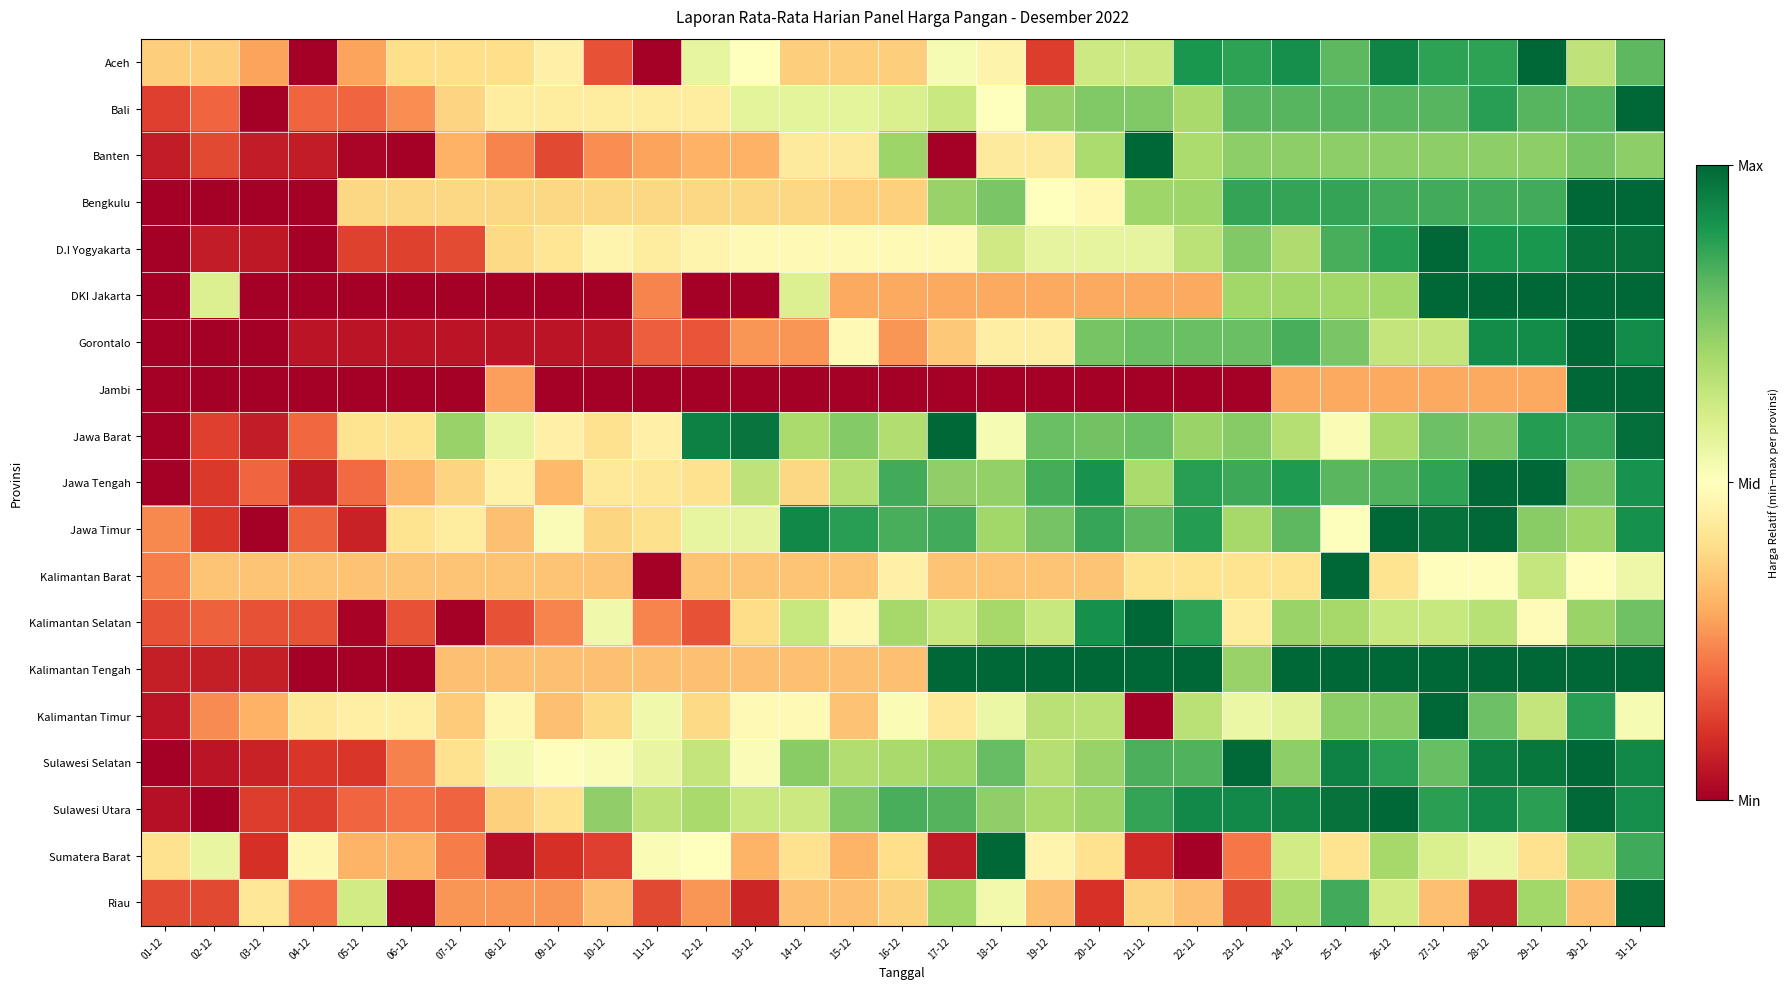

Reading right to left, what are all the values shown in this chart?

Aceh: 31-12=0.8	30-12=0.7	29-12=1.0	28-12=0.9	27-12=0.9	26-12=0.9	25-12=0.8	24-12=0.9	23-12=0.9	22-12=0.9	21-12=0.6	20-12=0.6	19-12=0.1	18-12=0.5	17-12=0.5	16-12=0.4	15-12=0.4	14-12=0.4	13-12=0.5	12-12=0.6	11-12=0.0	10-12=0.2	09-12=0.5	08-12=0.4	07-12=0.4	06-12=0.4	05-12=0.3	04-12=0.0	03-12=0.3	02-12=0.4	01-12=0.4
Bali: 31-12=1.0	30-12=0.8	29-12=0.8	28-12=0.9	27-12=0.8	26-12=0.8	25-12=0.8	24-12=0.8	23-12=0.8	22-12=0.7	21-12=0.8	20-12=0.8	19-12=0.7	18-12=0.5	17-12=0.6	16-12=0.6	15-12=0.6	14-12=0.6	13-12=0.6	12-12=0.4	11-12=0.4	10-12=0.4	09-12=0.4	08-12=0.4	07-12=0.4	06-12=0.3	05-12=0.2	04-12=0.2	03-12=0.0	02-12=0.2	01-12=0.1
Banten: 31-12=0.7	30-12=0.8	29-12=0.7	28-12=0.7	27-12=0.7	26-12=0.7	25-12=0.7	24-12=0.7	23-12=0.7	22-12=0.7	21-12=1.0	20-12=0.7	19-12=0.4	18-12=0.4	17-12=0.0	16-12=0.7	15-12=0.4	14-12=0.4	13-12=0.3	12-12=0.3	11-12=0.3	10-12=0.3	09-12=0.1	08-12=0.2	07-12=0.3	06-12=0.0	05-12=0.0	04-12=0.1	03-12=0.1	02-12=0.1	01-12=0.1
Bengkulu: 31-12=1.0	30-12=1.0	29-12=0.8	28-12=0.8	27-12=0.8	26-12=0.8	25-12=0.9	24-12=0.9	23-12=0.9	22-12=0.7	21-12=0.7	20-12=0.5	19-12=0.5	18-12=0.8	17-12=0.7	16-12=0.4	15-12=0.4	14-12=0.4	13-12=0.4	12-12=0.4	11-12=0.4	10-12=0.4	09-12=0.4	08-12=0.4	07-12=0.4	06-12=0.4	05-12=0.4	04-12=0.0	03-12=0.0	02-12=0.0	01-12=0.0
D.I Yogyakarta: 31-12=1.0	30-12=1.0	29-12=0.9	28-12=0.9	27-12=1.0	26-12=0.9	25-12=0.8	24-12=0.7	23-12=0.8	22-12=0.7	21-12=0.6	20-12=0.6	19-12=0.6	18-12=0.6	17-12=0.5	16-12=0.5	15-12=0.5	14-12=0.5	13-12=0.5	12-12=0.5	11-12=0.4	10-12=0.5	09-12=0.4	08-12=0.4	07-12=0.1	06-12=0.1	05-12=0.1	04-12=0.0	03-12=0.1	02-12=0.1	01-12=0.0
DKI Jakarta: 31-12=1.0	30-12=1.0	29-12=1.0	28-12=1.0	27-12=1.0	26-12=0.7	25-12=0.7	24-12=0.7	23-12=0.7	22-12=0.3	21-12=0.3	20-12=0.3	19-12=0.3	18-12=0.3	17-12=0.3	16-12=0.3	15-12=0.3	14-12=0.6	13-12=0.0	12-12=0.0	11-12=0.2	10-12=0.0	09-12=0.0	08-12=0.0	07-12=0.0	06-12=0.0	05-12=0.0	04-12=0.0	03-12=0.0	02-12=0.6	01-12=0.0
Gorontalo: 31-12=0.9	30-12=1.0	29-12=0.9	28-12=0.9	27-12=0.6	26-12=0.6	25-12=0.8	24-12=0.8	23-12=0.8	22-12=0.8	21-12=0.8	20-12=0.8	19-12=0.4	18-12=0.4	17-12=0.4	16-12=0.3	15-12=0.5	14-12=0.3	13-12=0.3	12-12=0.2	11-12=0.2	10-12=0.0	09-12=0.0	08-12=0.0	07-12=0.0	06-12=0.0	05-12=0.0	04-12=0.0	03-12=0.0	02-12=0.0	01-12=0.0
Jambi: 31-12=1.0	30-12=1.0	29-12=0.3	28-12=0.3	27-12=0.3	26-12=0.3	25-12=0.3	24-12=0.3	23-12=0.0	22-12=0.0	21-12=0.0	20-12=0.0	19-12=0.0	18-12=0.0	17-12=0.0	16-12=0.0	15-12=0.0	14-12=0.0	13-12=0.0	12-12=0.0	11-12=0.0	10-12=0.0	09-12=0.0	08-12=0.3	07-12=0.0	06-12=0.0	05-12=0.0	04-12=0.0	03-12=0.0	02-12=0.0	01-12=0.0
Jawa Barat: 31-12=1.0	30-12=0.9	29-12=0.9	28-12=0.8	27-12=0.8	26-12=0.7	25-12=0.5	24-12=0.7	23-12=0.7	22-12=0.7	21-12=0.8	20-12=0.8	19-12=0.8	18-12=0.5	17-12=1.0	16-12=0.7	15-12=0.8	14-12=0.7	13-12=1.0	12-12=0.9	11-12=0.5	10-12=0.4	09-12=0.5	08-12=0.6	07-12=0.7	06-12=0.4	05-12=0.4	04-12=0.2	03-12=0.1	02-12=0.1	01-12=0.0
Jawa Tengah: 31-12=0.9	30-12=0.8	29-12=1.0	28-12=1.0	27-12=0.9	26-12=0.8	25-12=0.8	24-12=0.9	23-12=0.9	22-12=0.9	21-12=0.7	20-12=0.9	19-12=0.8	18-12=0.7	17-12=0.7	16-12=0.8	15-12=0.7	14-12=0.4	13-12=0.6	12-12=0.4	11-12=0.4	10-12=0.4	09-12=0.3	08-12=0.5	07-12=0.4	06-12=0.3	05-12=0.2	04-12=0.1	03-12=0.2	02-12=0.1	01-12=0.0
Jawa Timur: 31-12=0.9	30-12=0.7	29-12=0.7	28-12=1.0	27-12=1.0	26-12=1.0	25-12=0.5	24-12=0.8	23-12=0.7	22-12=0.9	21-12=0.8	20-12=0.9	19-12=0.8	18-12=0.7	17-12=0.8	16-12=0.8	15-12=0.9	14-12=0.9	13-12=0.6	12-12=0.6	11-12=0.4	10-12=0.4	09-12=0.5	08-12=0.3	07-12=0.4	06-12=0.4	05-12=0.1	04-12=0.2	03-12=0.0	02-12=0.1	01-12=0.2
Kalimantan Barat: 31-12=0.5	30-12=0.5	29-12=0.6	28-12=0.5	27-12=0.5	26-12=0.4	25-12=1.0	24-12=0.4	23-12=0.4	22-12=0.4	21-12=0.4	20-12=0.3	19-12=0.3	18-12=0.3	17-12=0.3	16-12=0.5	15-12=0.3	14-12=0.3	13-12=0.3	12-12=0.3	11-12=0.0	10-12=0.3	09-12=0.3	08-12=0.3	07-12=0.3	06-12=0.3	05-12=0.3	04-12=0.3	03-12=0.3	02-12=0.3	01-12=0.2
Kalimantan Selatan: 31-12=0.8	30-12=0.7	29-12=0.5	28-12=0.7	27-12=0.6	26-12=0.6	25-12=0.7	24-12=0.7	23-12=0.4	22-12=0.9	21-12=1.0	20-12=0.9	19-12=0.6	18-12=0.7	17-12=0.6	16-12=0.7	15-12=0.5	14-12=0.6	13-12=0.4	12-12=0.2	11-12=0.2	10-12=0.5	09-12=0.2	08-12=0.2	07-12=0.0	06-12=0.2	05-12=0.0	04-12=0.2	03-12=0.2	02-12=0.2	01-12=0.2
Kalimantan Tengah: 31-12=1.0	30-12=1.0	29-12=1.0	28-12=1.0	27-12=1.0	26-12=1.0	25-12=1.0	24-12=1.0	23-12=0.7	22-12=1.0	21-12=1.0	20-12=1.0	19-12=1.0	18-12=1.0	17-12=1.0	16-12=0.3	15-12=0.3	14-12=0.3	13-12=0.3	12-12=0.3	11-12=0.3	10-12=0.3	09-12=0.3	08-12=0.3	07-12=0.3	06-12=0.0	05-12=0.0	04-12=0.0	03-12=0.1	02-12=0.1	01-12=0.1
Kalimantan Timur: 31-12=0.5	30-12=0.9	29-12=0.6	28-12=0.8	27-12=1.0	26-12=0.7	25-12=0.7	24-12=0.6	23-12=0.5	22-12=0.7	21-12=0.0	20-12=0.7	19-12=0.7	18-12=0.5	17-12=0.4	16-12=0.5	15-12=0.3	14-12=0.5	13-12=0.5	12-12=0.4	11-12=0.5	10-12=0.4	09-12=0.3	08-12=0.5	07-12=0.4	06-12=0.5	05-12=0.5	04-12=0.4	03-12=0.3	02-12=0.2	01-12=0.0
Sulawesi Selatan: 31-12=0.9	30-12=1.0	29-12=1.0	28-12=1.0	27-12=0.8	26-12=0.9	25-12=0.9	24-12=0.7	23-12=1.0	22-12=0.8	21-12=0.8	20-12=0.7	19-12=0.7	18-12=0.8	17-12=0.7	16-12=0.7	15-12=0.7	14-12=0.7	13-12=0.5	12-12=0.6	11-12=0.6	10-12=0.5	09-12=0.5	08-12=0.5	07-12=0.4	06-12=0.2	05-12=0.1	04-12=0.1	03-12=0.1	02-12=0.0	01-12=0.0
Sulawesi Utara: 31-12=0.9	30-12=1.0	29-12=0.9	28-12=0.9	27-12=0.9	26-12=1.0	25-12=1.0	24-12=0.9	23-12=0.9	22-12=0.9	21-12=0.9	20-12=0.7	19-12=0.7	18-12=0.7	17-12=0.8	16-12=0.8	15-12=0.8	14-12=0.6	13-12=0.6	12-12=0.7	11-12=0.7	10-12=0.7	09-12=0.4	08-12=0.4	07-12=0.2	06-12=0.2	05-12=0.2	04-12=0.1	03-12=0.1	02-12=0.0	01-12=0.0
Sumatera Barat: 31-12=0.8	30-12=0.7	29-12=0.4	28-12=0.6	27-12=0.6	26-12=0.7	25-12=0.4	24-12=0.6	23-12=0.2	22-12=0.0	21-12=0.1	20-12=0.4	19-12=0.5	18-12=1.0	17-12=0.1	16-12=0.4	15-12=0.3	14-12=0.4	13-12=0.3	12-12=0.5	11-12=0.5	10-12=0.1	09-12=0.1	08-12=0.0	07-12=0.2	06-12=0.3	05-12=0.3	04-12=0.5	03-12=0.1	02-12=0.6	01-12=0.4
Riau: 31-12=1.0	30-12=0.3	29-12=0.7	28-12=0.1	27-12=0.3	26-12=0.6	25-12=0.8	24-12=0.7	23-12=0.1	22-12=0.3	21-12=0.4	20-12=0.1	19-12=0.3	18-12=0.5	17-12=0.7	16-12=0.4	15-12=0.3	14-12=0.3	13-12=0.1	12-12=0.3	11-12=0.1	10-12=0.3	09-12=0.3	08-12=0.3	07-12=0.3	06-12=0.0	05-12=0.6	04-12=0.2	03-12=0.4	02-12=0.1	01-12=0.1